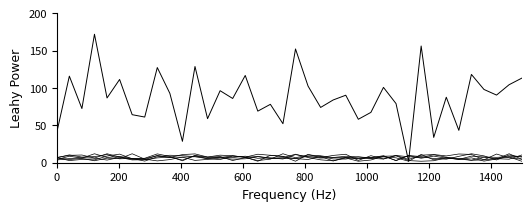

How many lines are shown in the chart?

7